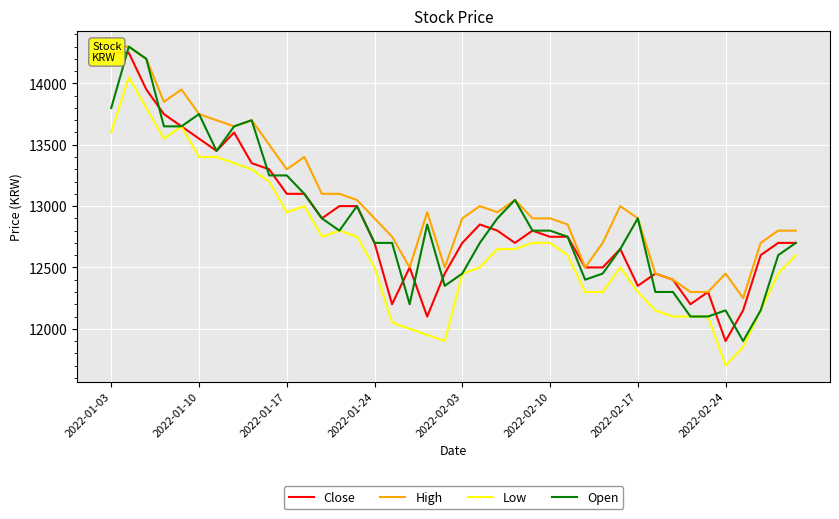

True or false: Low and High cross at least once.

False